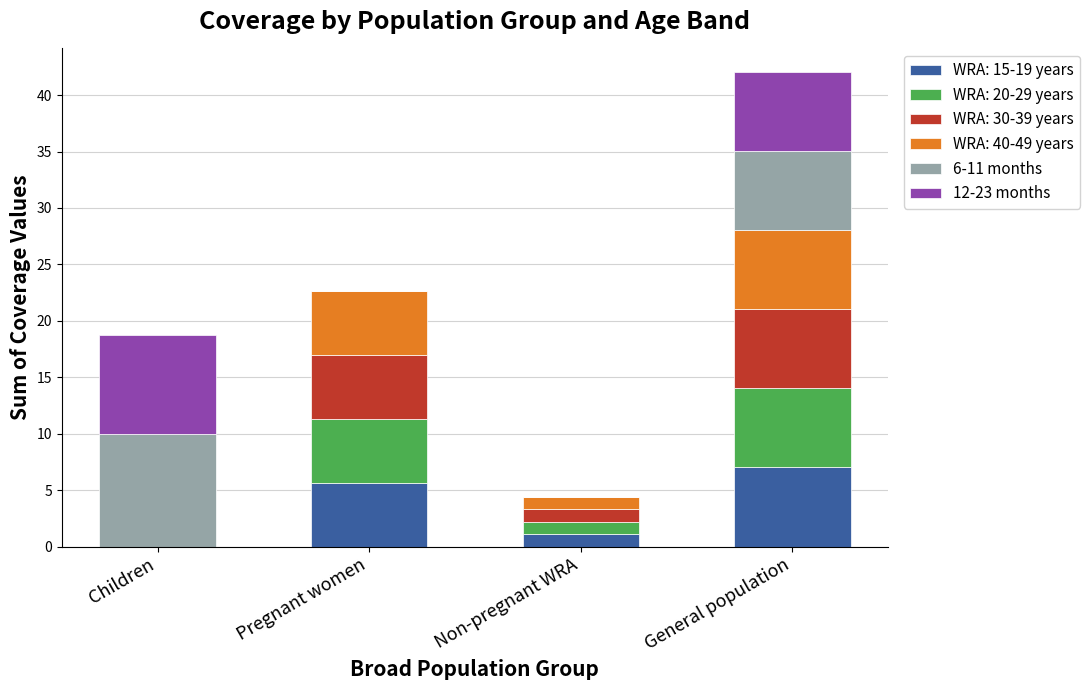

Which category has the highest value in the WRA: 15-19 years series?

General population